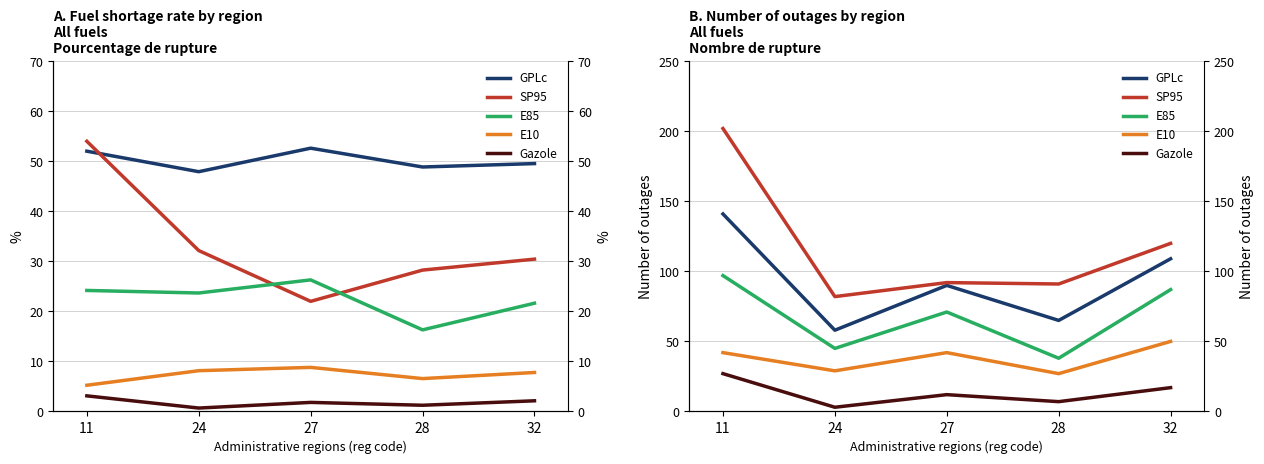

True or false: GPLc has more than 2 interior local peaks.

False